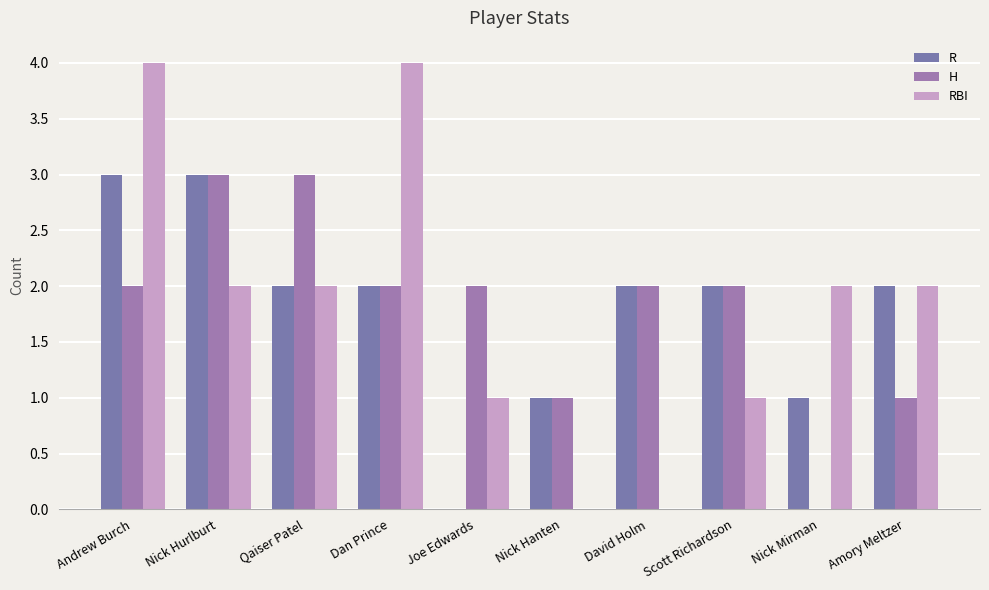

How many groups of bars are there?

10